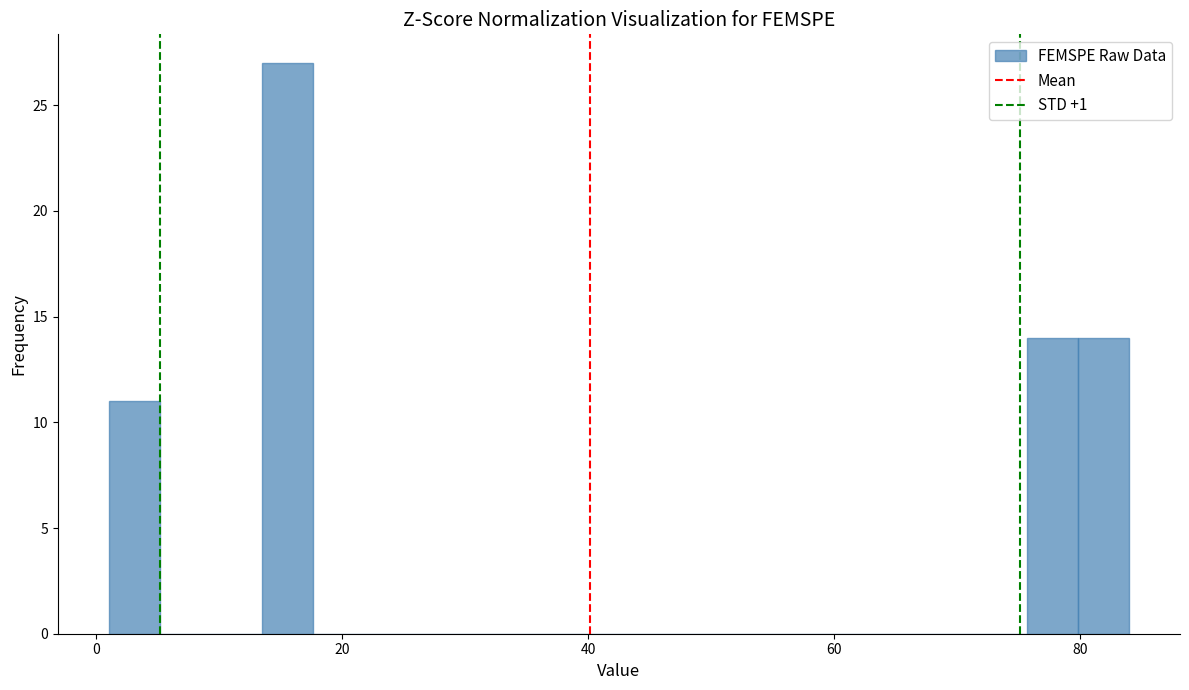

Read against the x-axis, roughly where is the centre of the tallest bar?

16